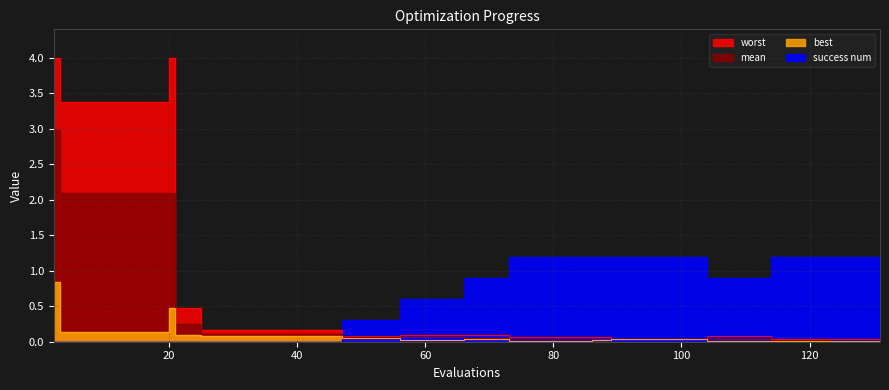

True or false: mean and best cross at least once.

False